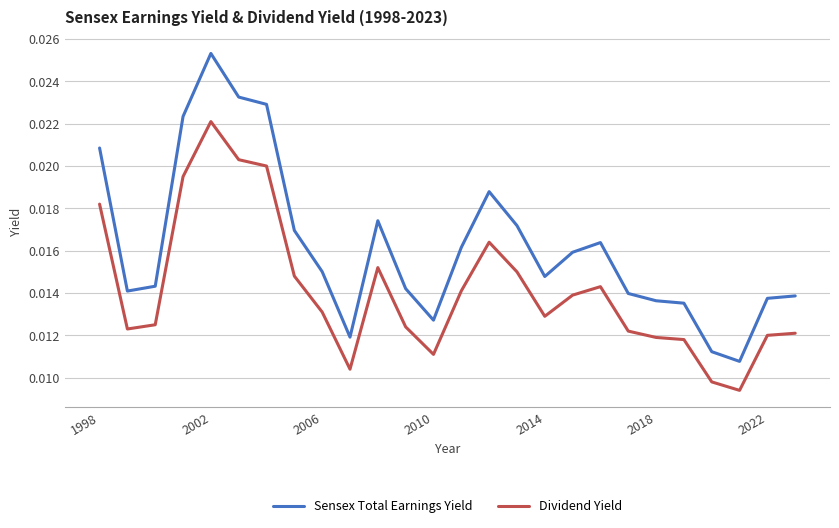

True or false: Sensex Total Earnings Yield and Dividend Yield cross at least once.

False